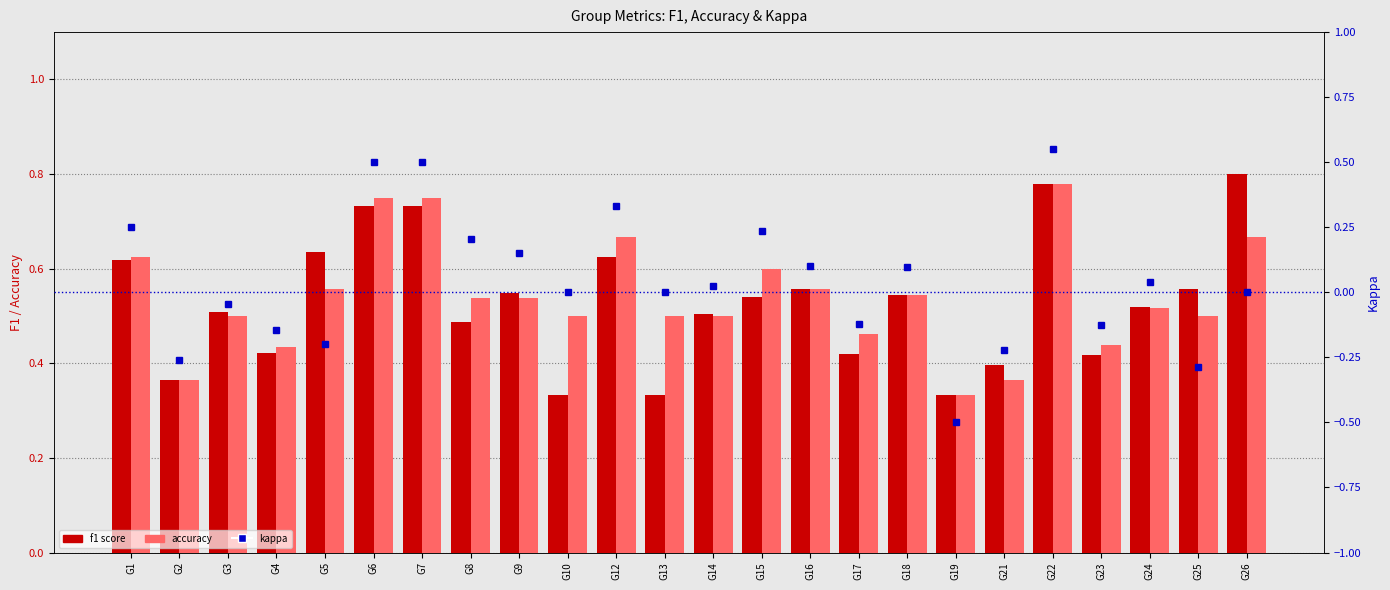

Between G15 and G22, which series saw the biggest shift?

kappa